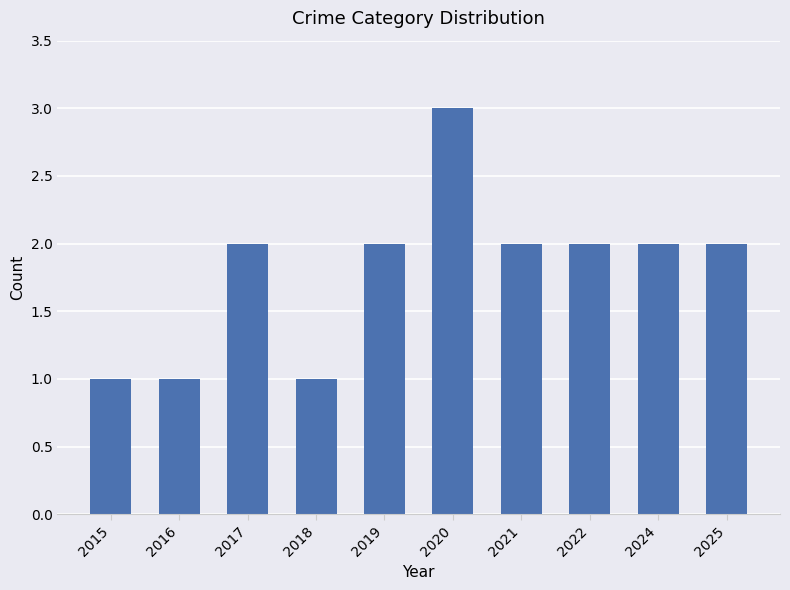

What is the approximate value at 2020?

3